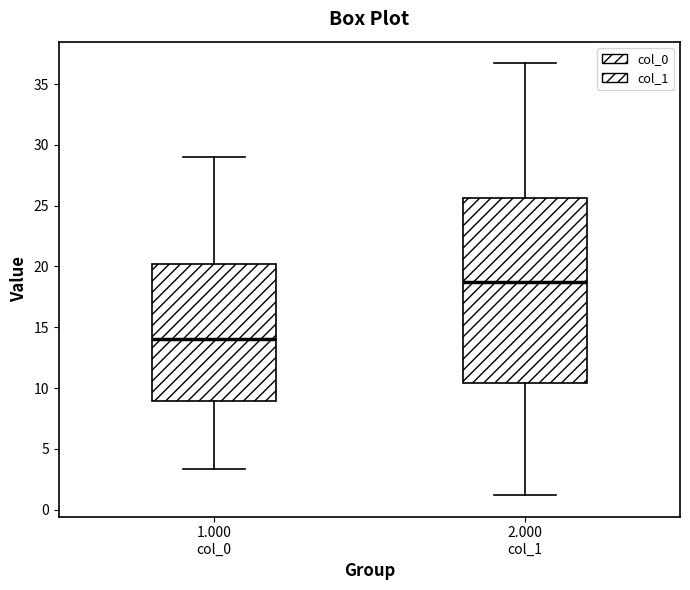

Which box's median line is the lowest?

1.000 col_0